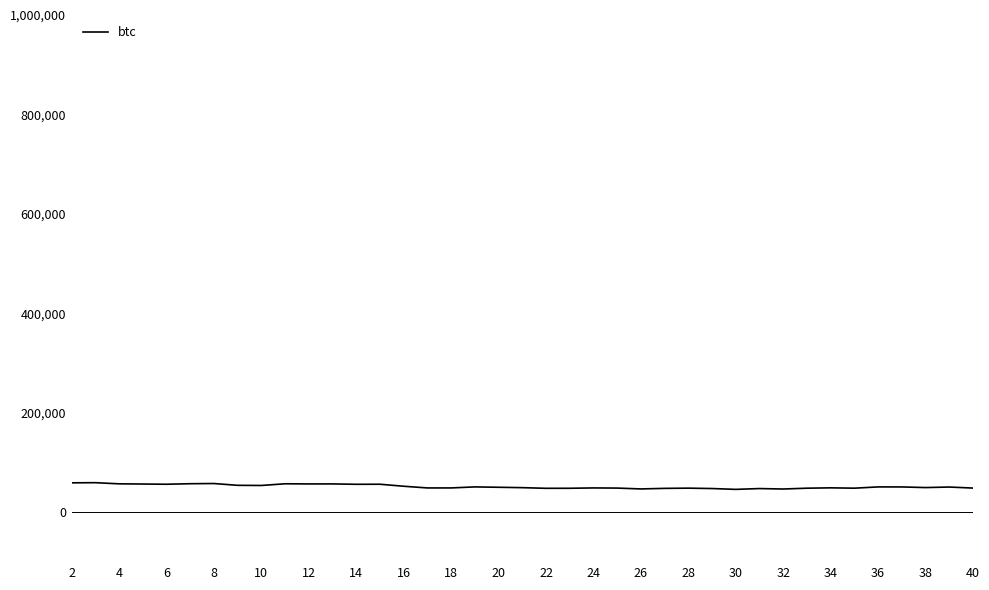

What is the difference between the maximum and minimum values?

13453